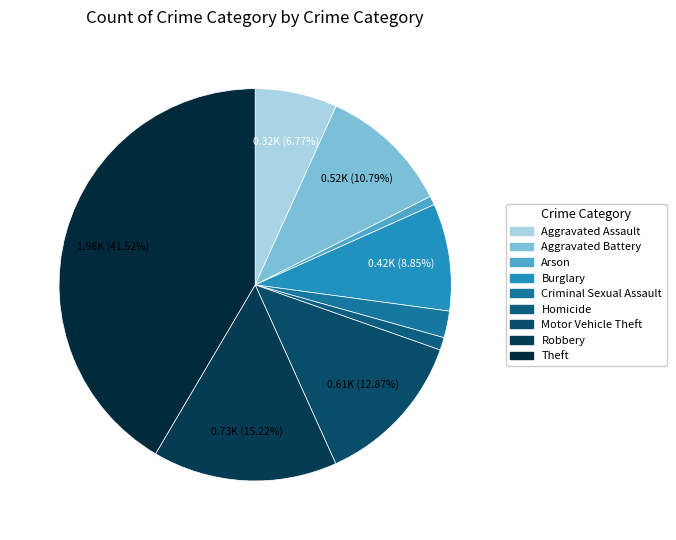

What is the smallest slice in the pie chart?

Arson